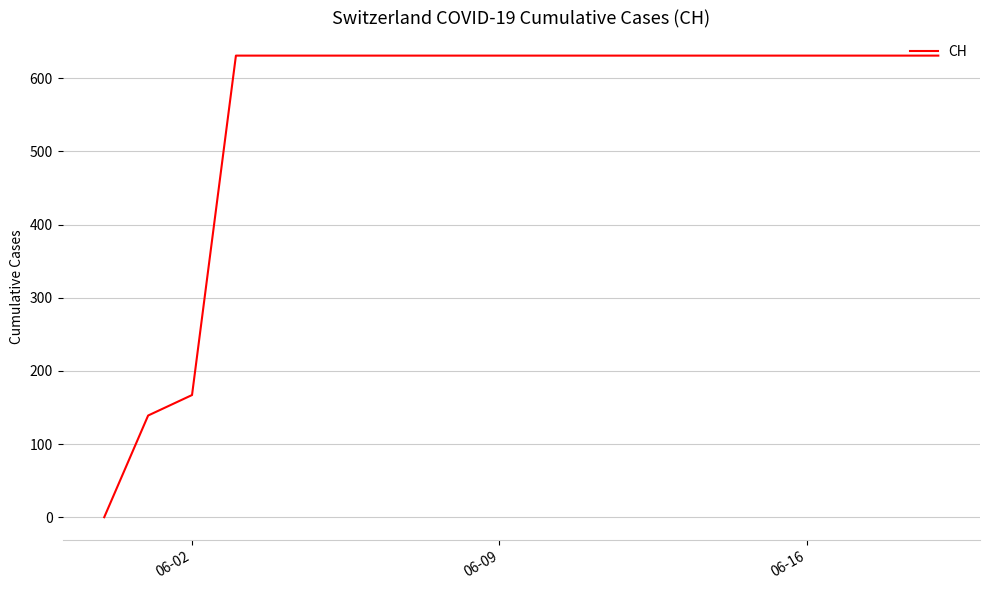

What is the maximum value shown in the chart?

631